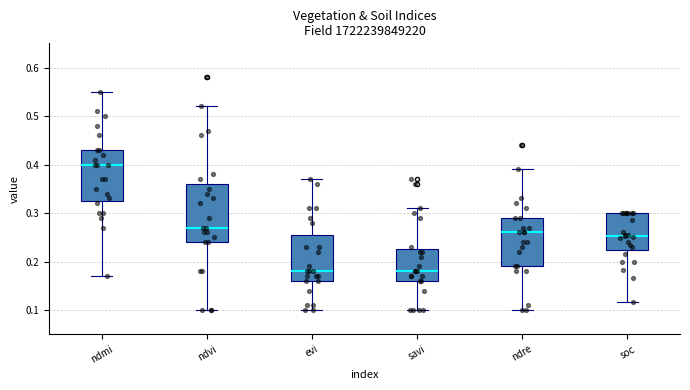

Where does the median line of the box for savi sit on the y-axis? The values are not printed on the chart, so give them approximately, as read against the axis.

0.18